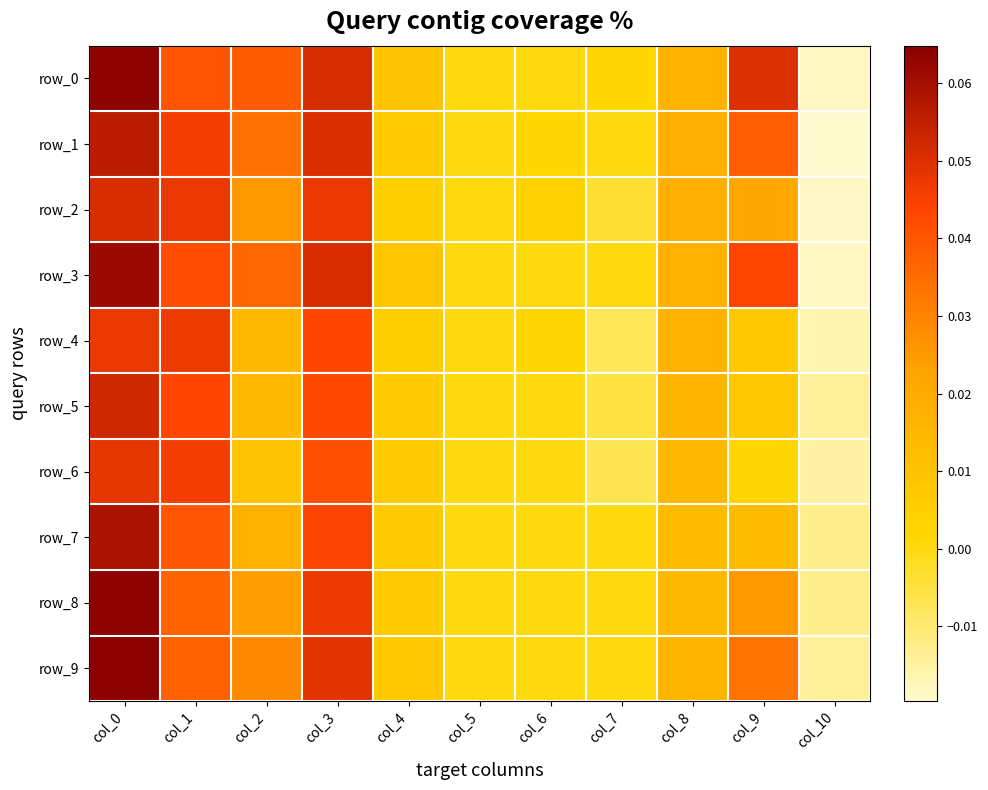

At which category is the sum across all series the highest?

col_0